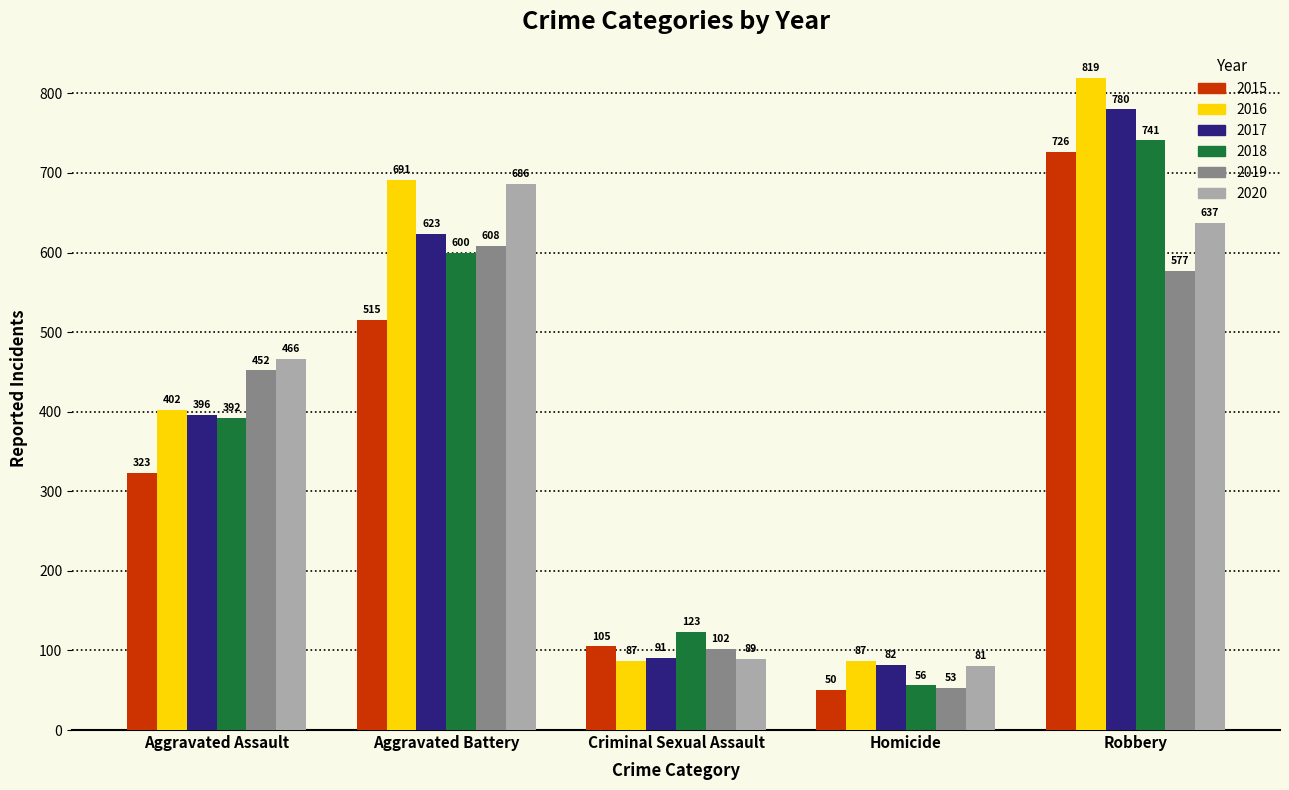

At which label is 2016 closest to 453?

Aggravated Assault